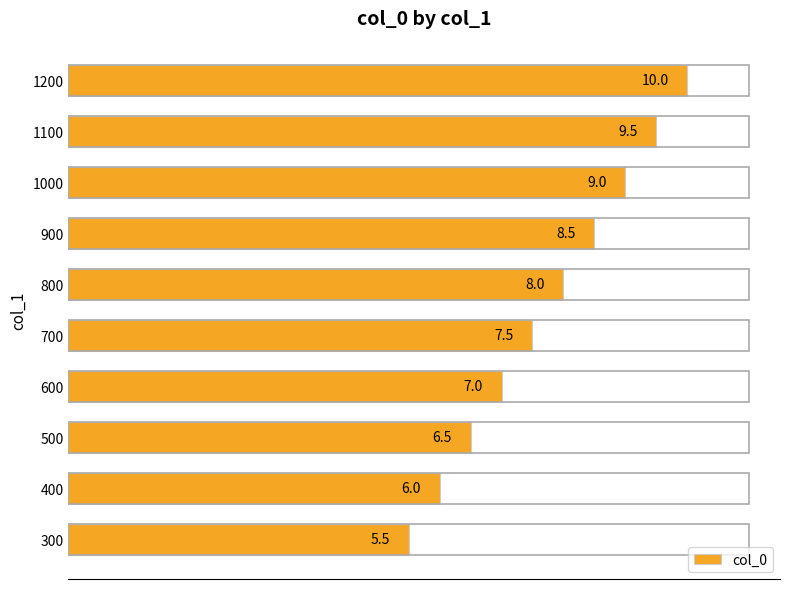

Count the number of data series in this chart.

1